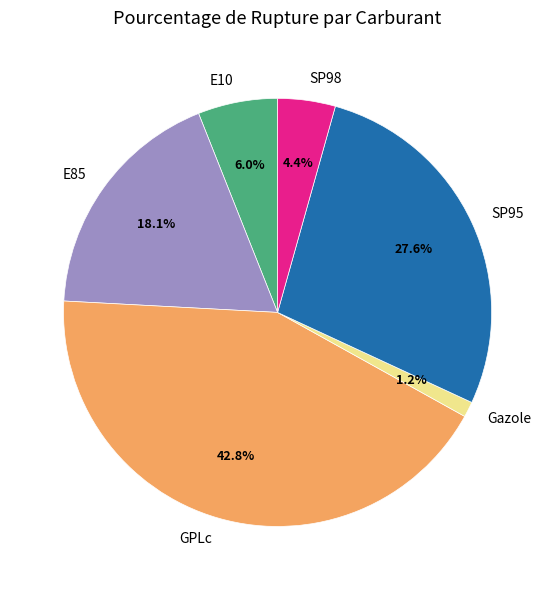

What is the ratio of the value at SP98 to the value at E10?

0.7